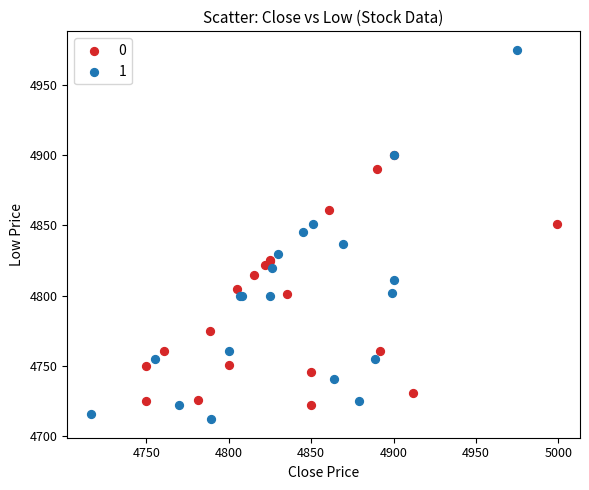

What are all the series names shown in the legend?

0, 1